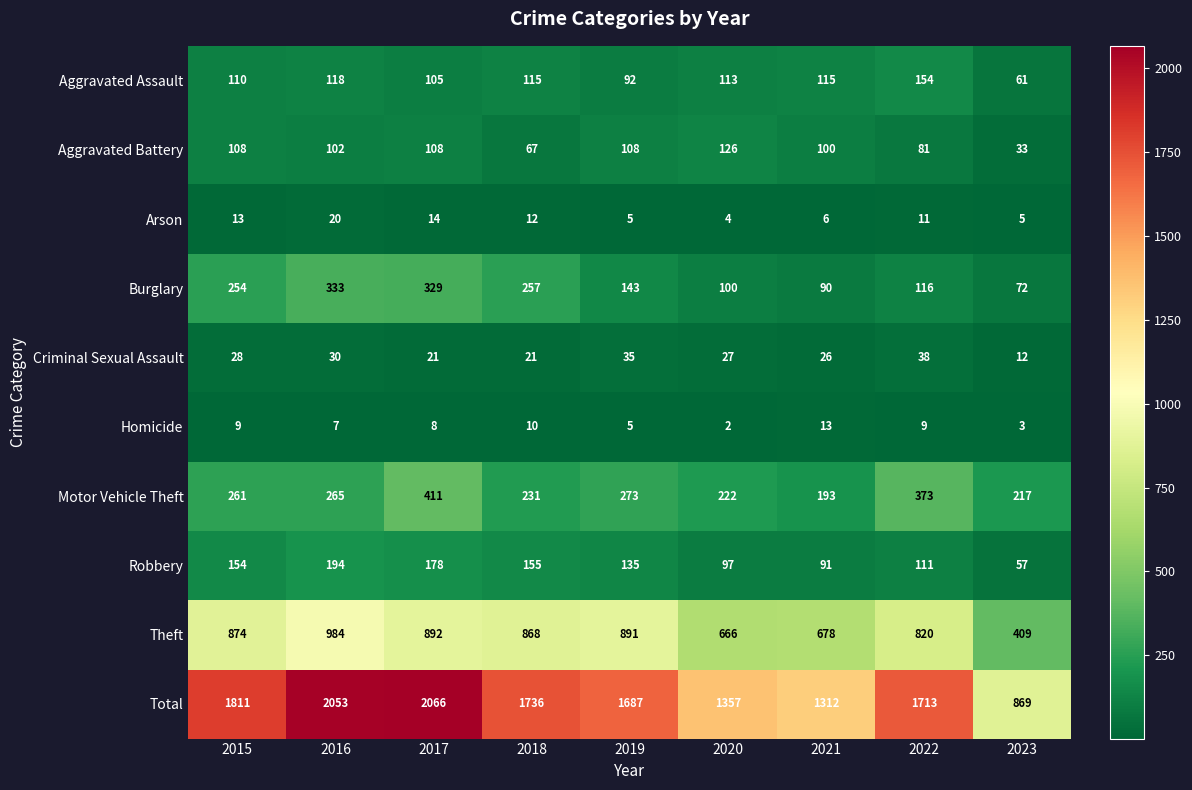

What is the sum of the Aggravated Battery values at 2018 and 2016?

169